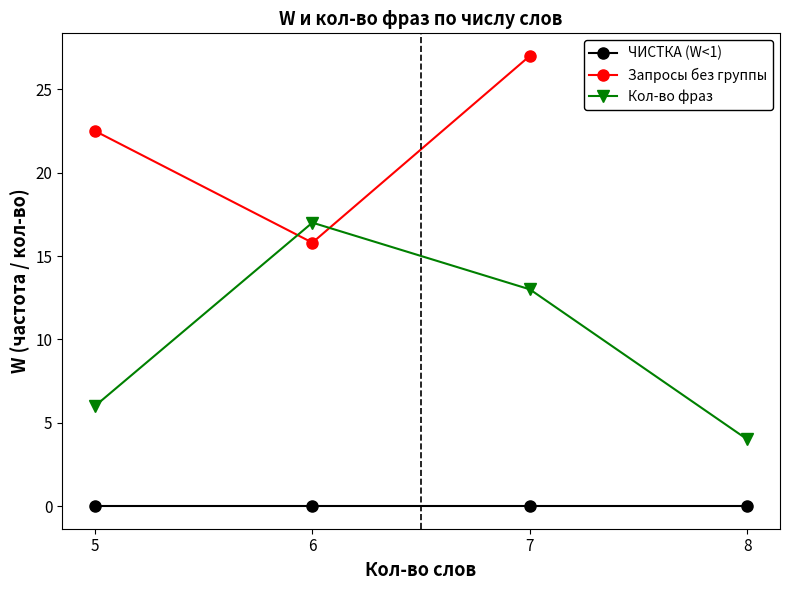

Is the value of ЧИСТКА (W<1) at 6 greater than the value of Кол-во фраз at 7?

No